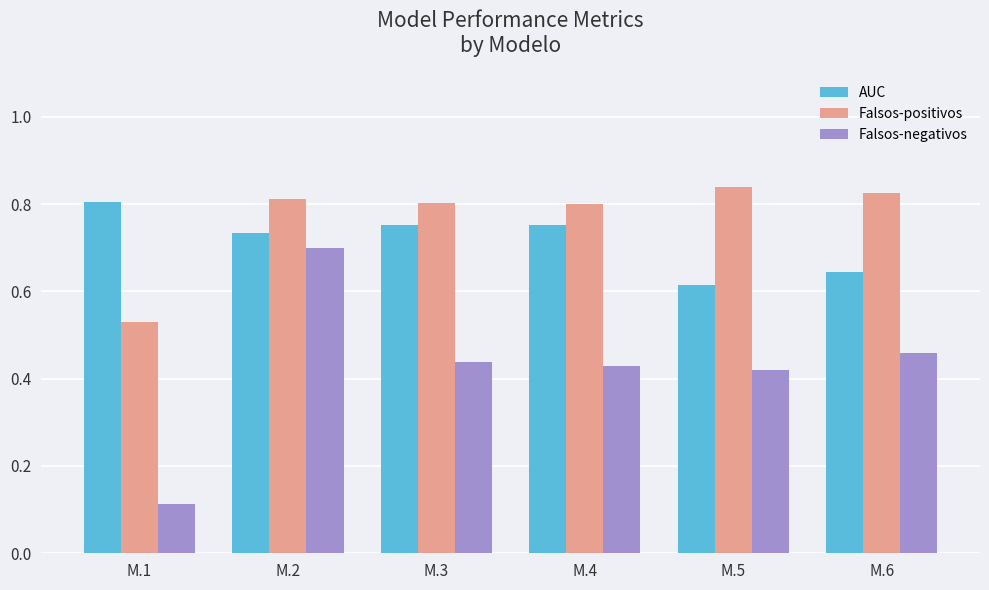

Which series has the widest spread of values?

Falsos-negativos